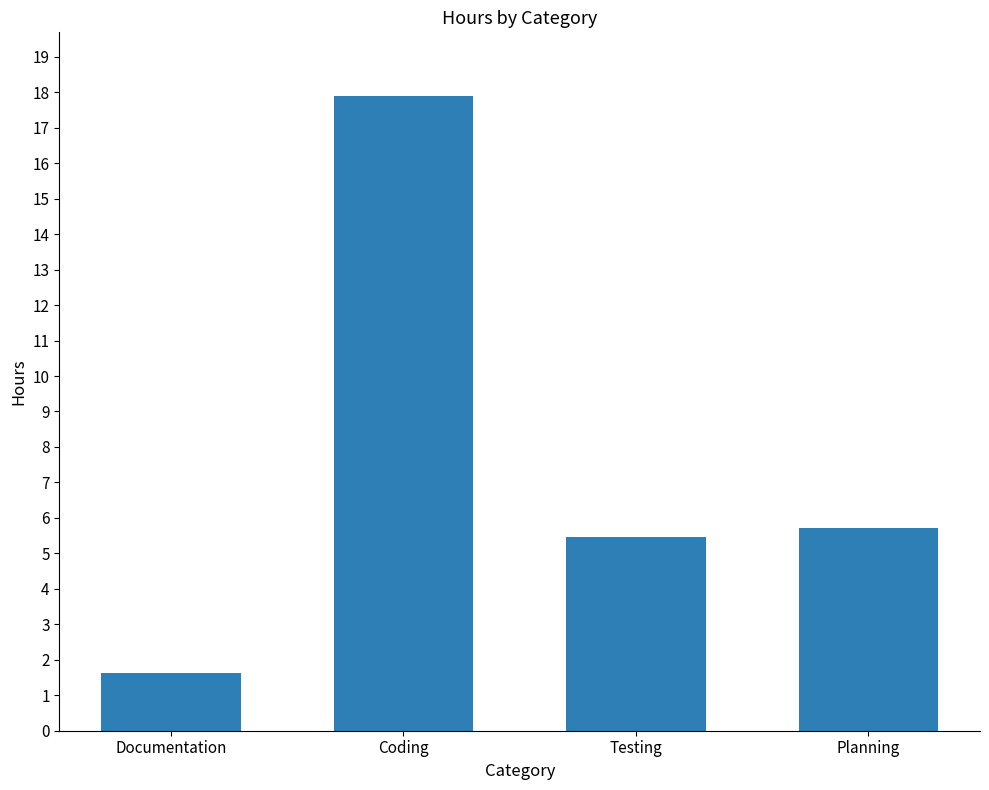

What is the greatest value displayed?

17.9